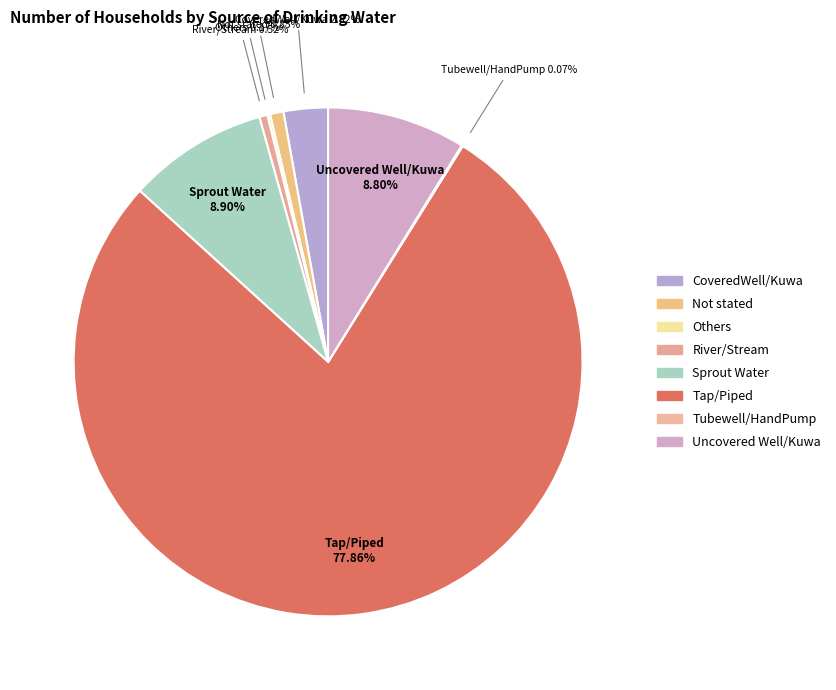

To the nearest percent, what is the difference between the largest and smallest slice percentages?

78%